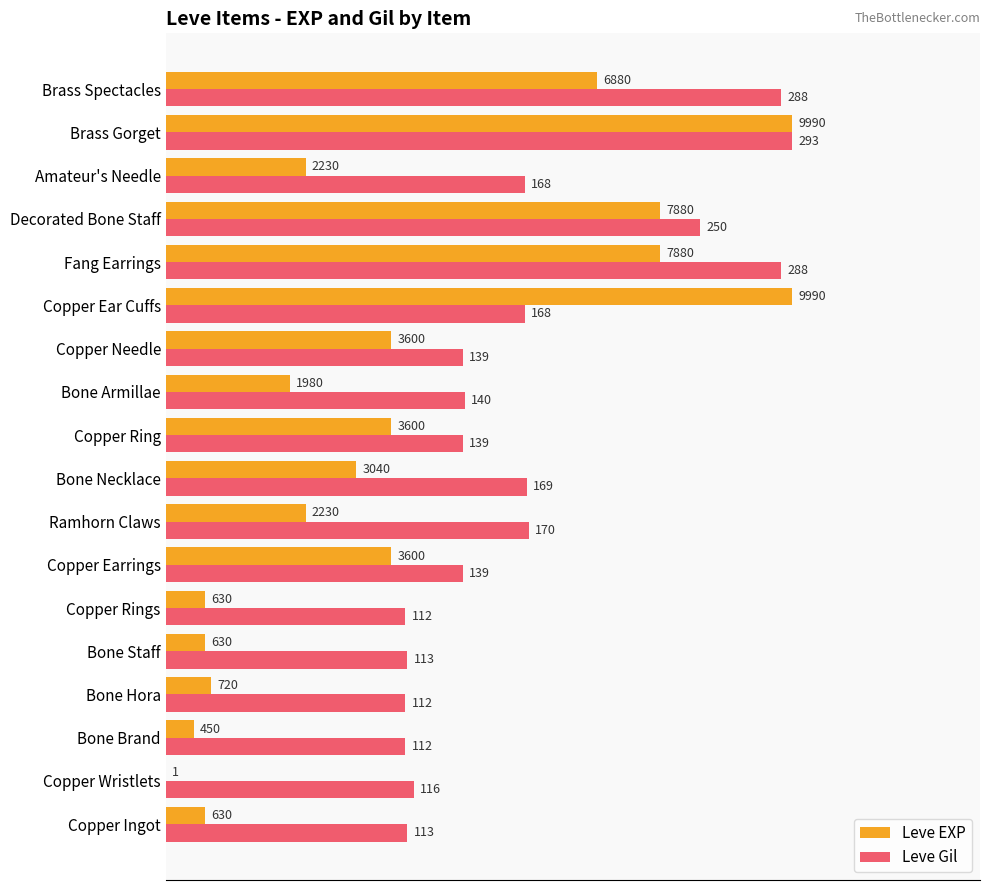

What are all the series names shown in the legend?

Leve EXP, Leve Gil